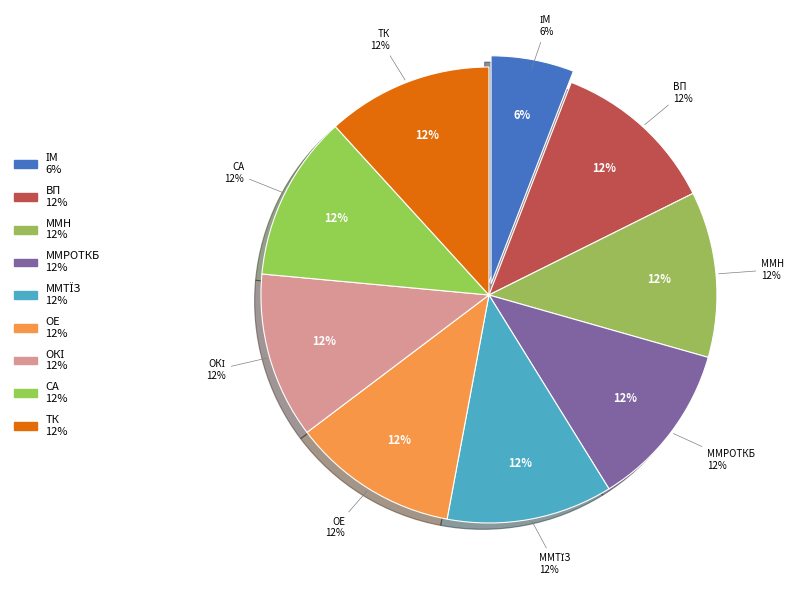

Which slice is the smallest?

ІМ